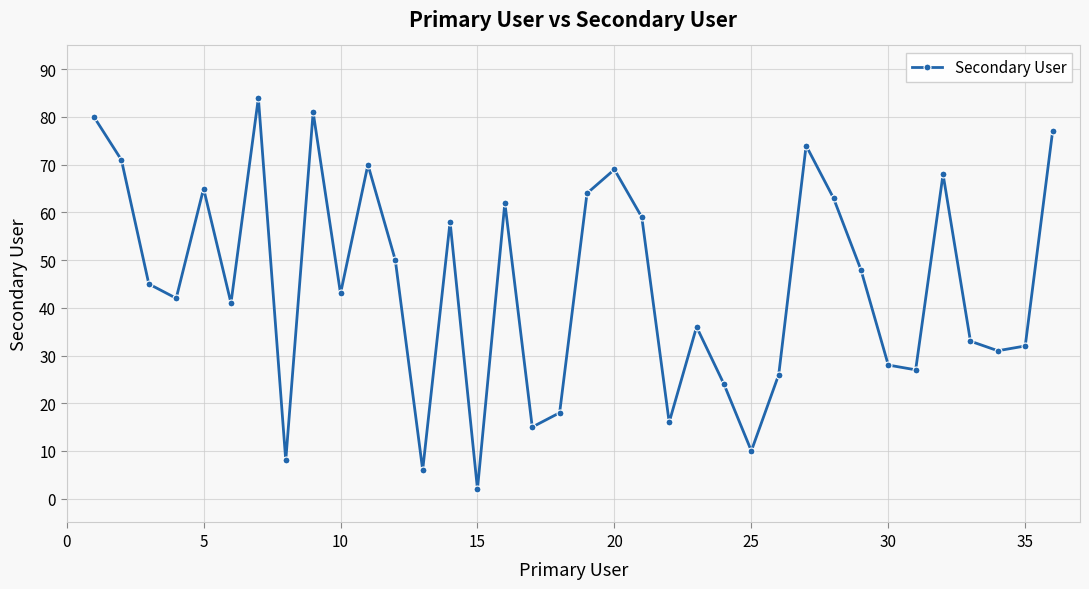

True or false: there are more than 2 points higher than both neighbors.

True